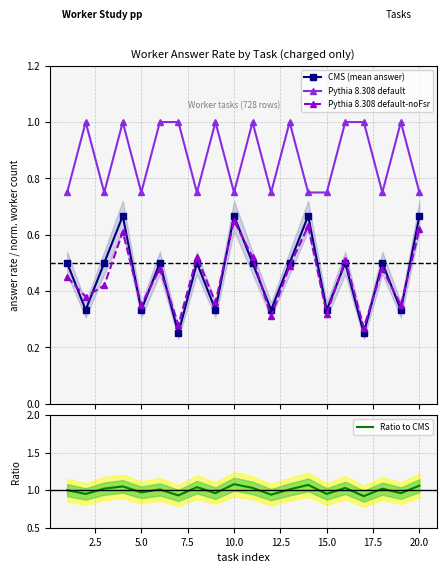

In Pythia 8.308 default-noFsr, how many points are lower than both neighbors (excluding endpoints)?

8